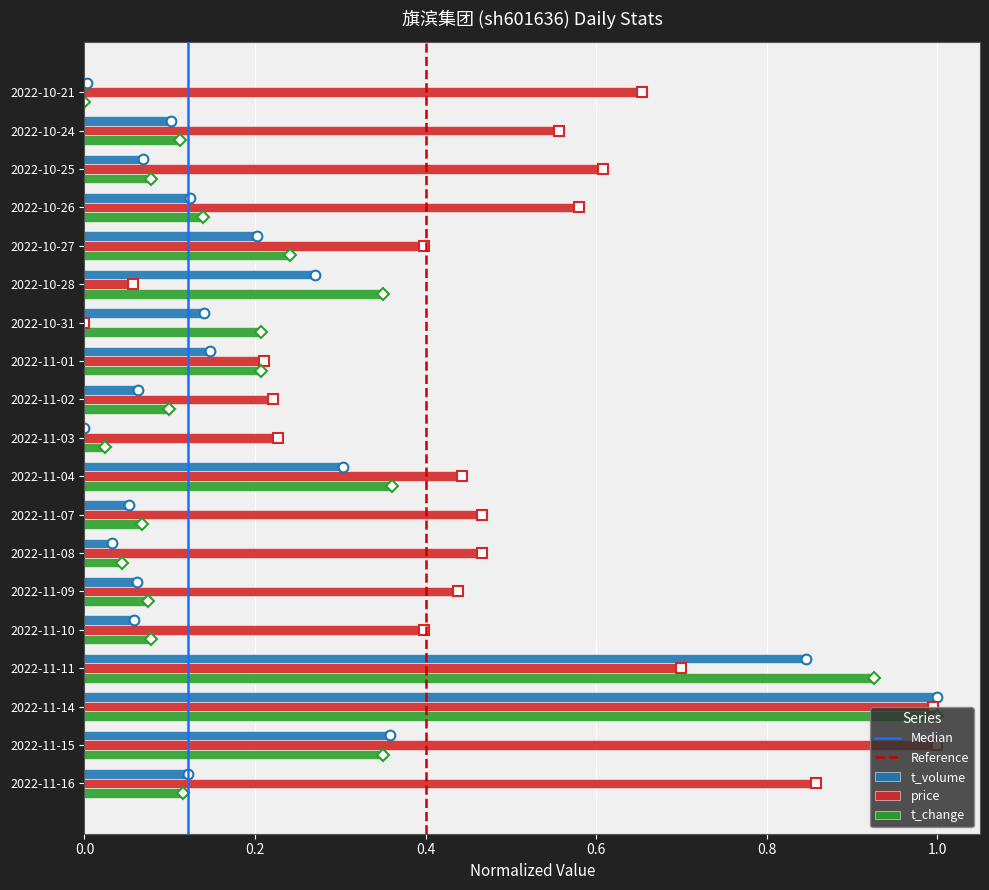

How many positive values does the price series have?

18